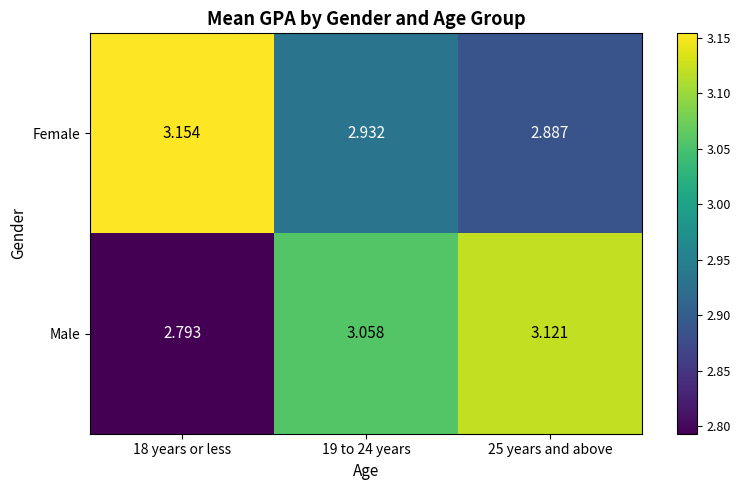

At 19 to 24 years, list the series in order from largest to smallest.

Male, Female